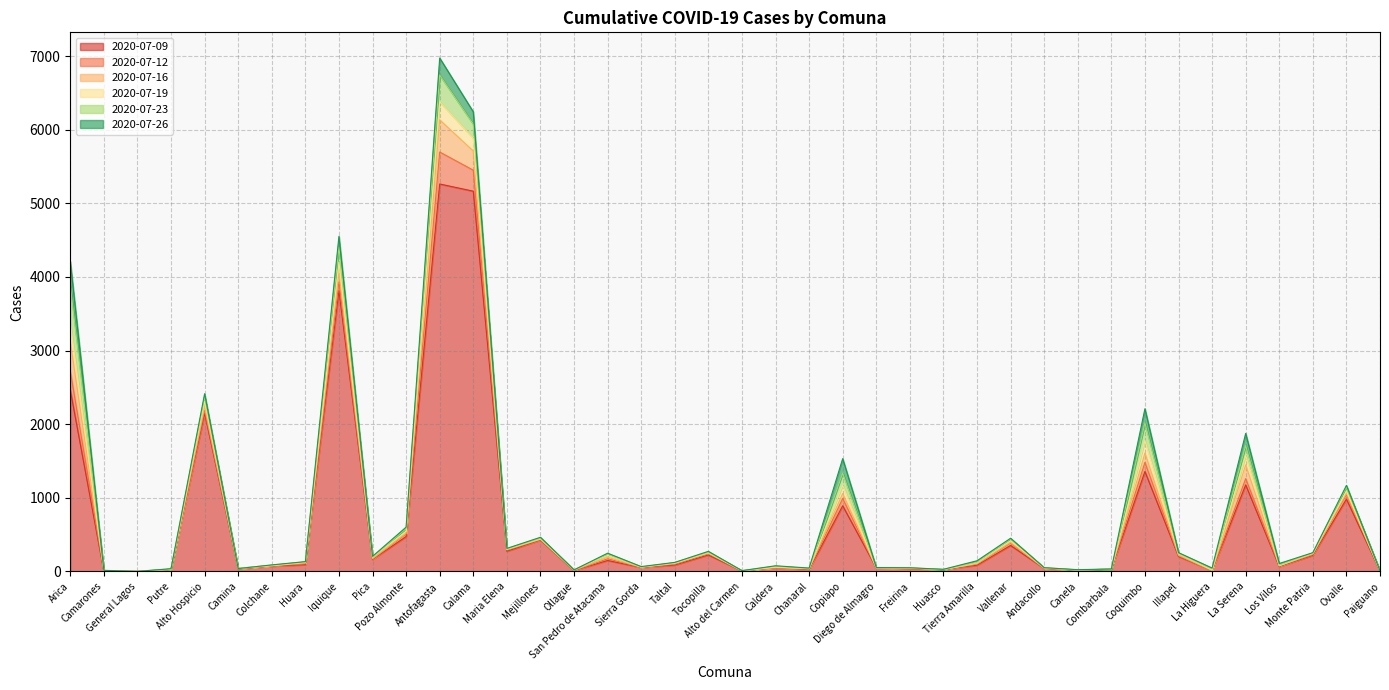

How many values in 2020-07-16 are above zero?

39